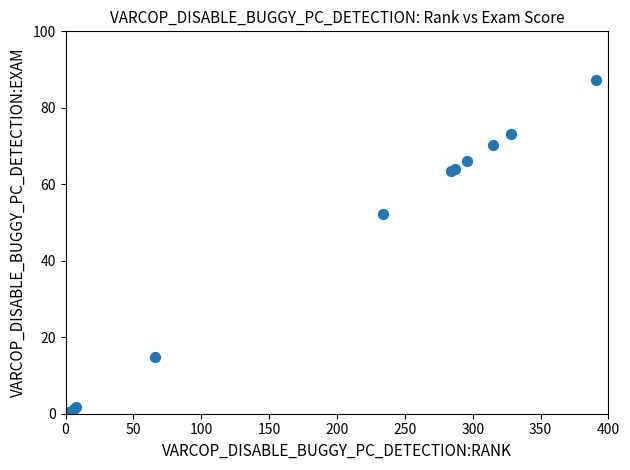

What Y value in the scatter plot is closest to 43?

52.2